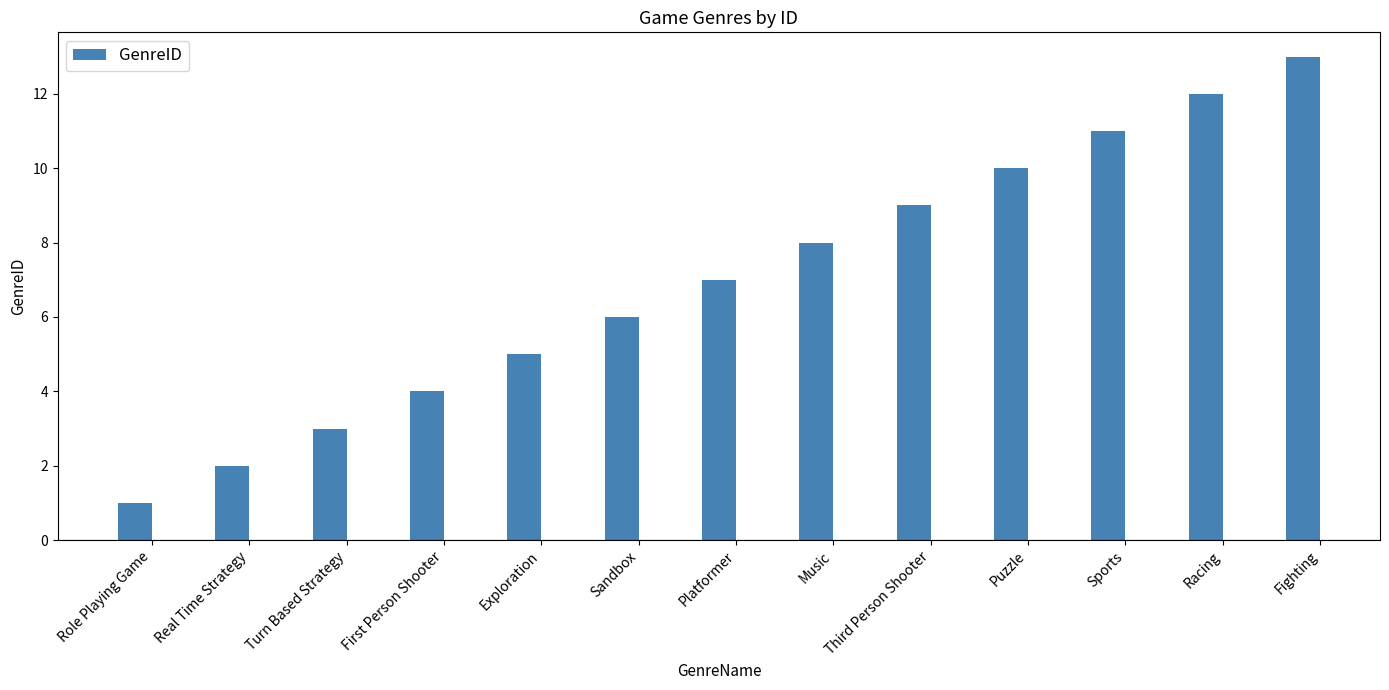

At which category does the chart reach its peak across all series?

Fighting